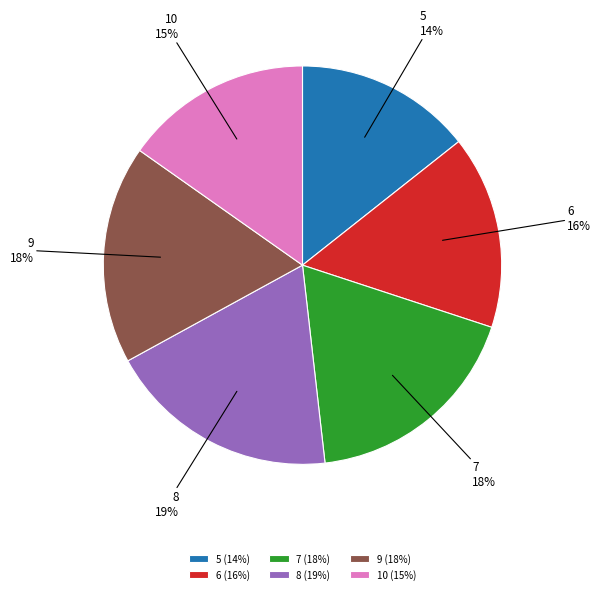

Is there any slice that represents more than half of the pie?

No